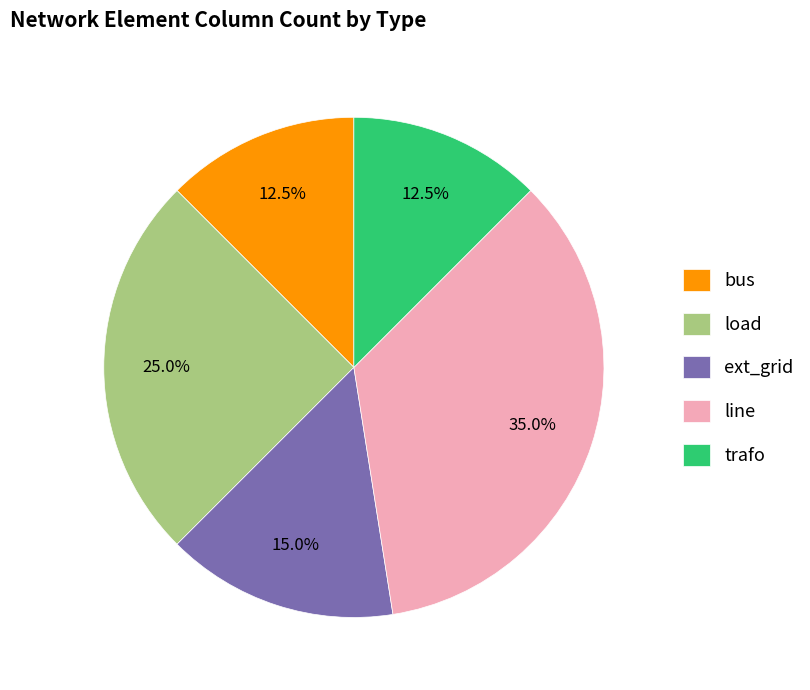

To the nearest percent, what is the difference between the load and ext_grid slice percentages?

10%